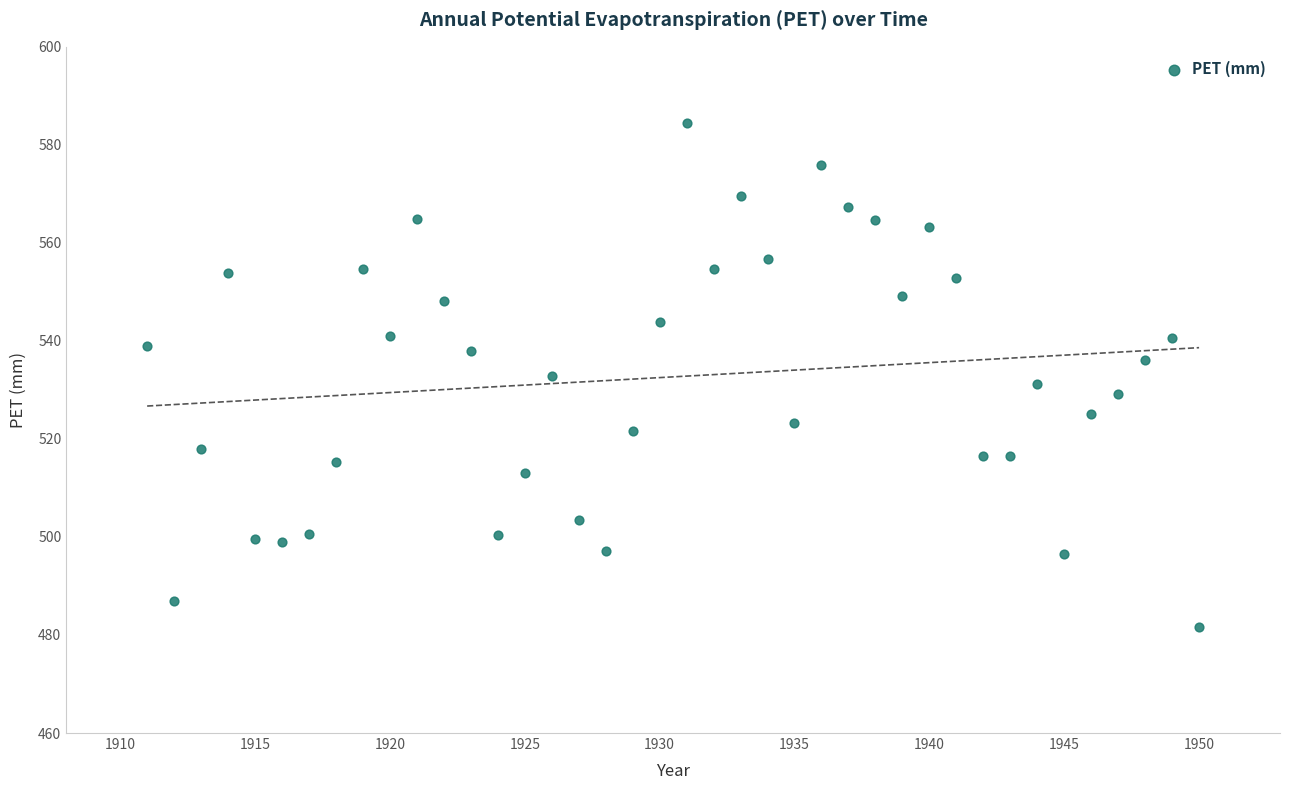

What is the range of X values (max minus min)?

39.0